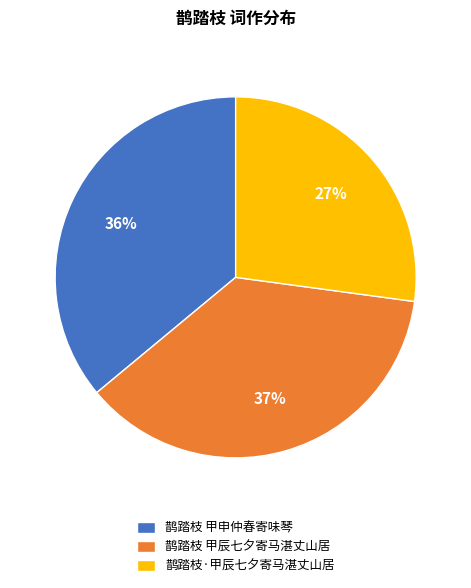

To the nearest percent, what is the difference between the 鹊踏枝·甲辰七夕寄马湛丈山居 and 鹊踏枝 甲辰七夕寄马湛丈山居 slice percentages?

10%